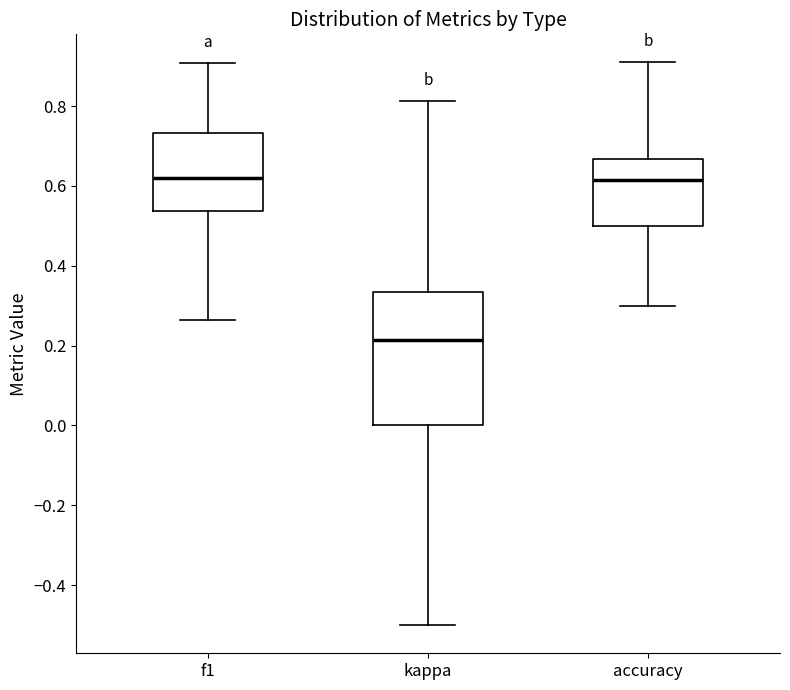

Which box is the tallest, from its lower edge to its upper edge?

kappa